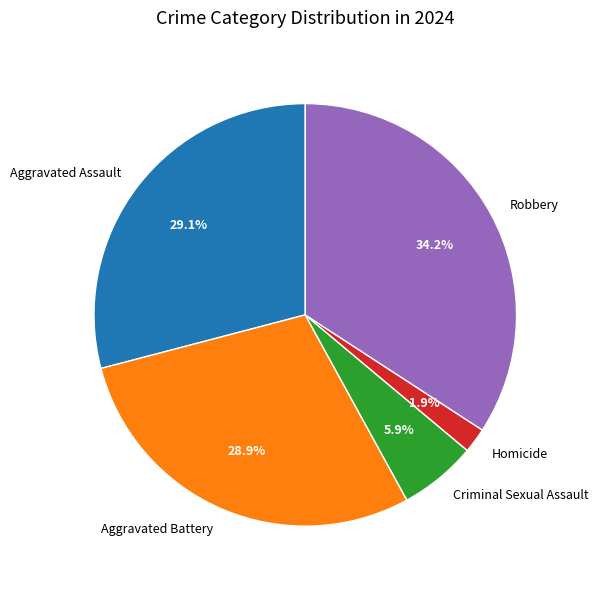

Is it true that Robbery is 42% of the pie?

False